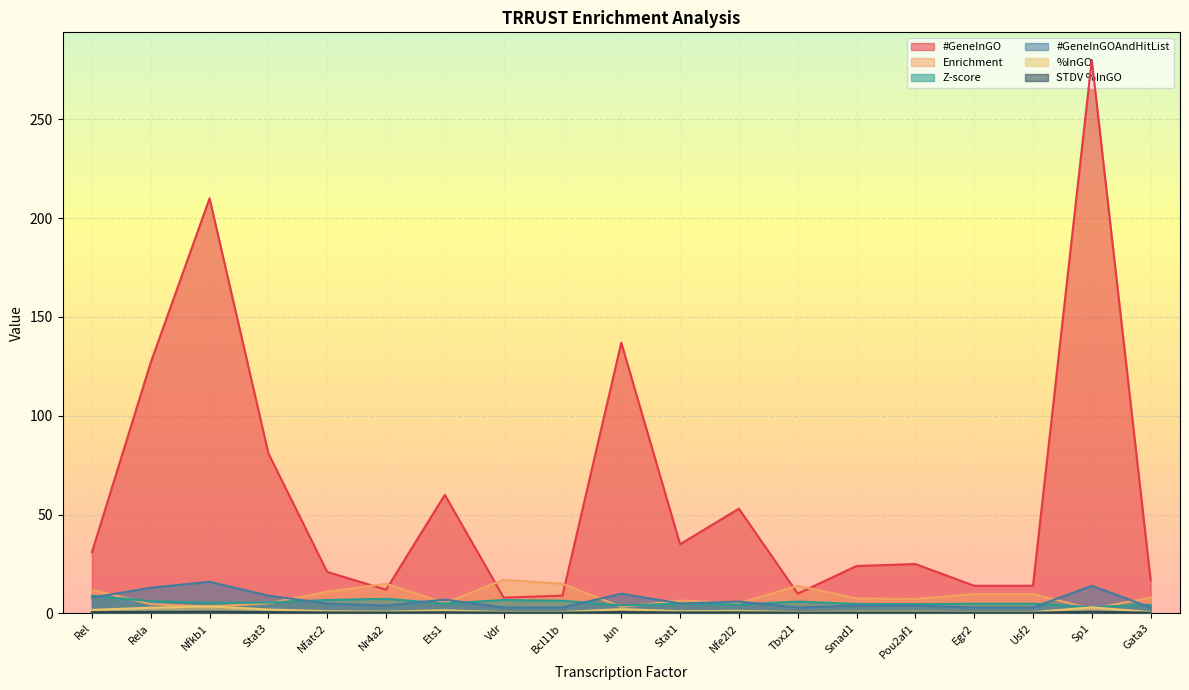

What is the minimum value for #GeneInGO?

8.0